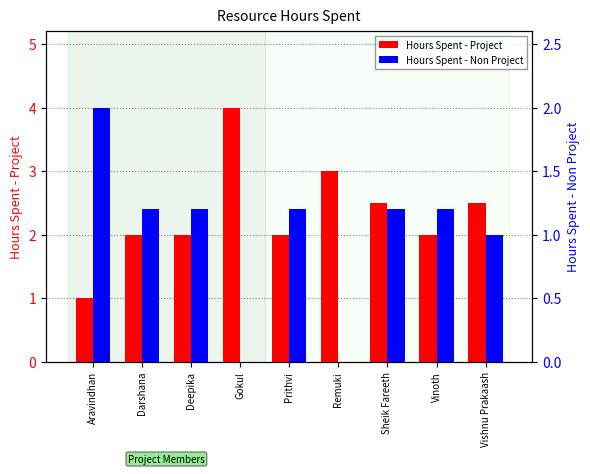

What is the sum of the Hours Spent - Non Project values at Sheik Fareeth and Gokul?

1.2